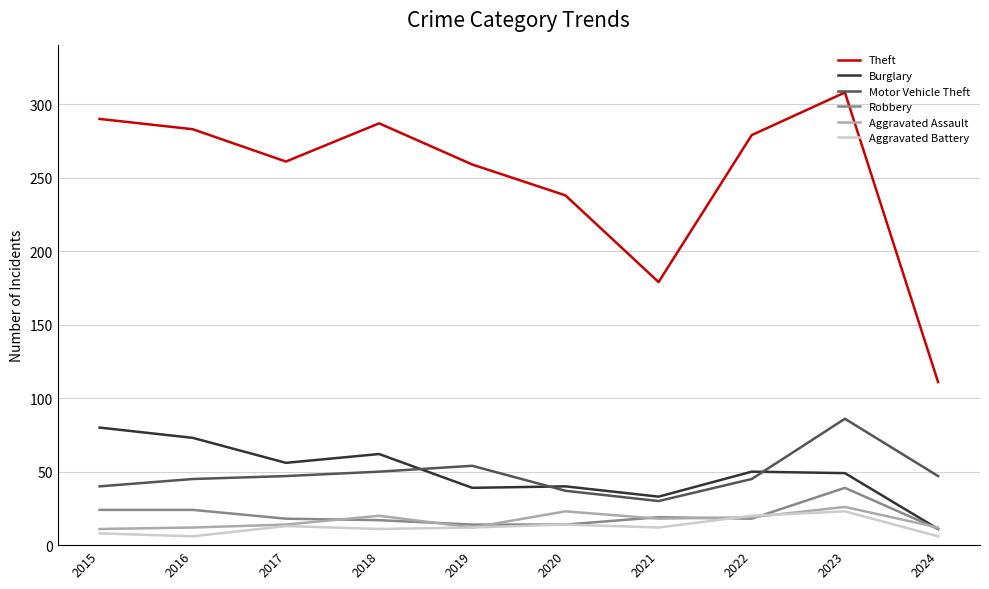

True or false: Aggravated Battery has more than 0 interior local peaks.

True